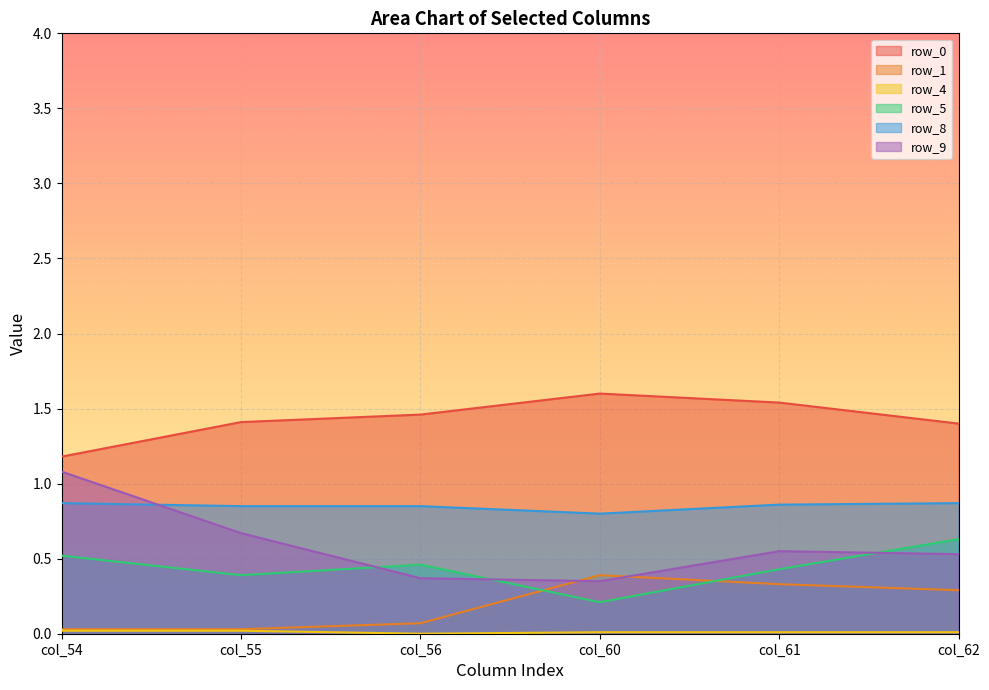

Reading right to left, extract all data points from this chart.

row_0: 1.4	1.5	1.6	1.5	1.4	1.2
row_1: 0.3	0.3	0.4	0.1	0.0	0.0
row_4: 0.0	0.0	0.0	0.0	0.0	0.0
row_5: 0.6	0.4	0.2	0.5	0.4	0.5
row_8: 0.9	0.9	0.8	0.8	0.8	0.9
row_9: 0.5	0.6	0.3	0.4	0.7	1.1